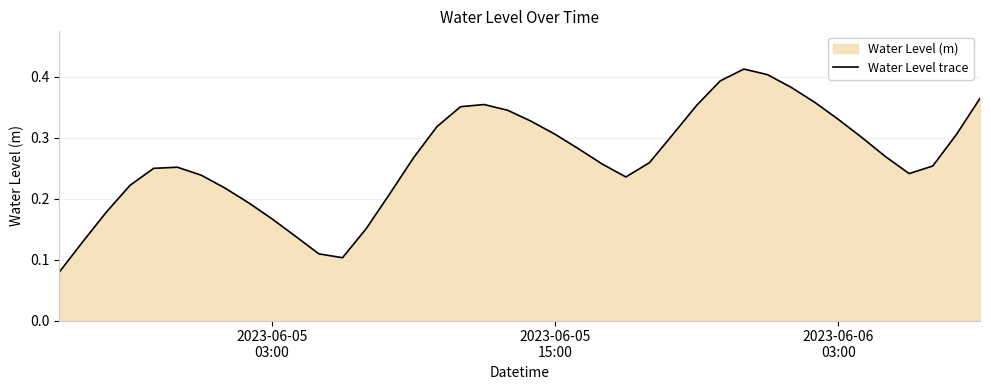

How many lines are shown in the chart?

1